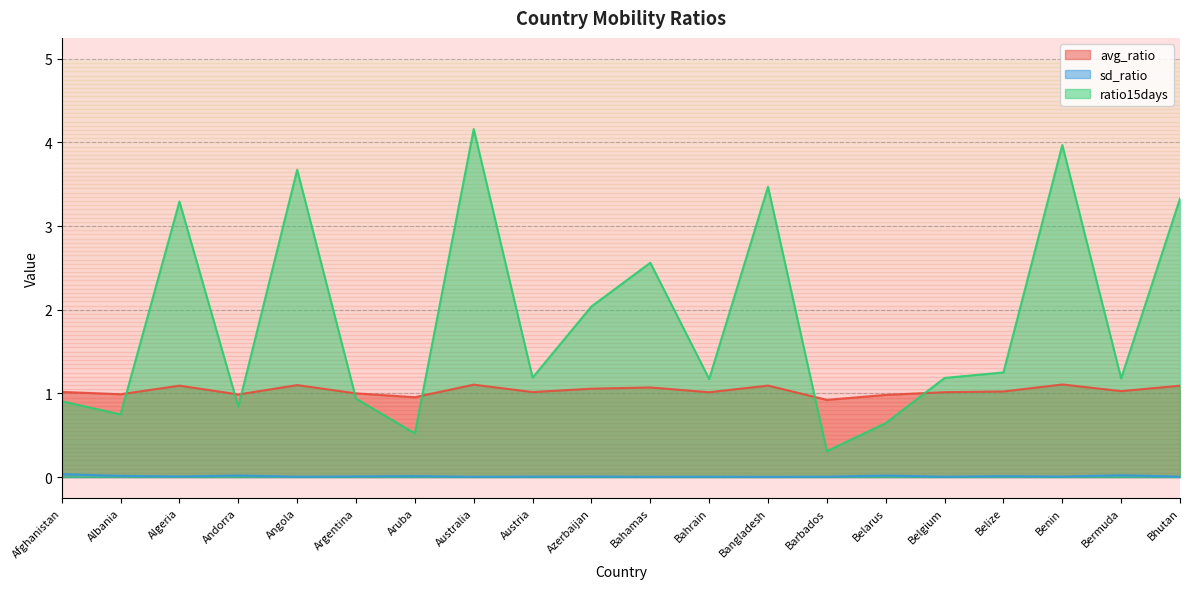

How many distinct data groups are displayed?

3